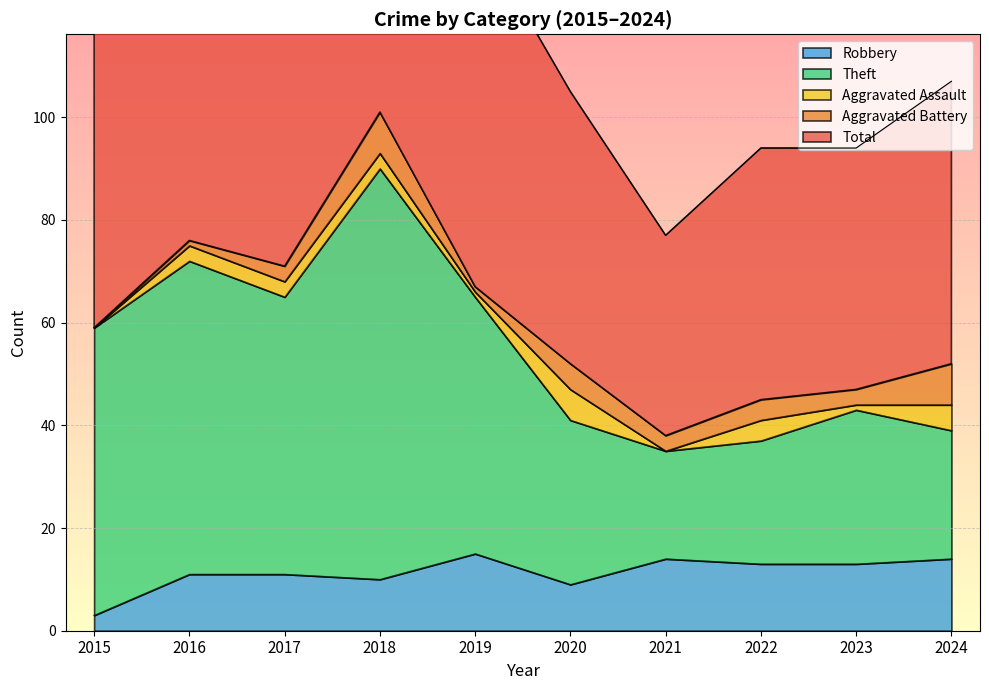

At which category is the sum across all series the highest?

2018